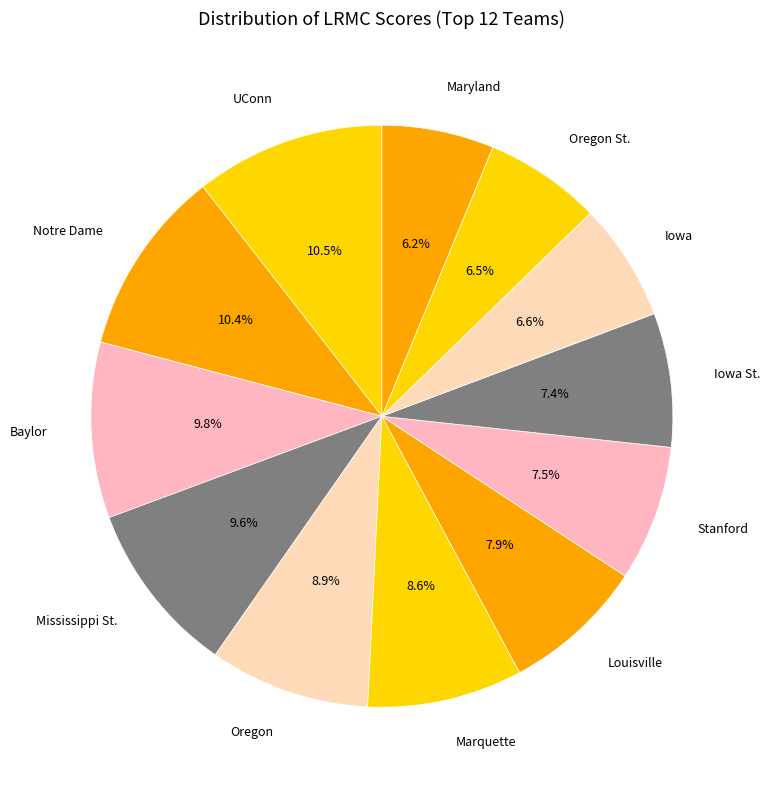

What percentage is NOT represented by Mississippi St.?

90.4%